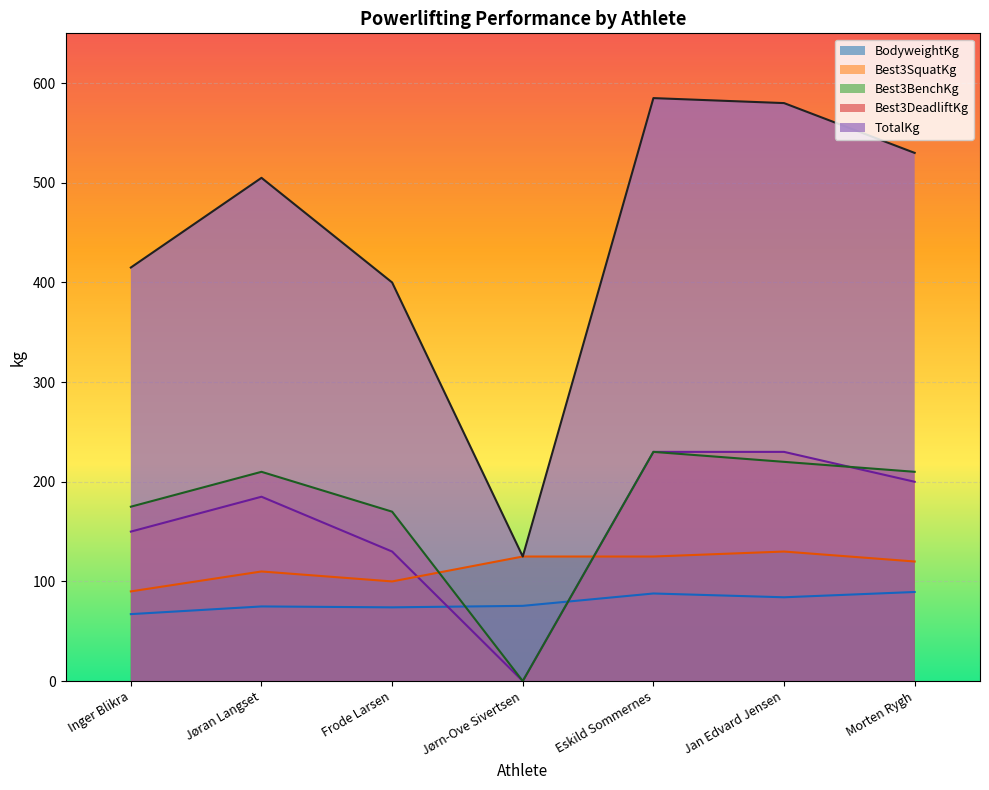

Reading right to left, list all the values displayed in this chart.

BodyweightKg: 89.4	84.1	87.9	75.5	74.0	74.9	67.2
Best3SquatKg: 200.0	230.0	230.0	0.0	130.0	185.0	150.0
Best3BenchKg: 120.0	130.0	125.0	125.0	100.0	110.0	90.0
Best3DeadliftKg: 210.0	220.0	230.0	0.0	170.0	210.0	175.0
TotalKg: 530.0	580.0	585.0	125.0	400.0	505.0	415.0